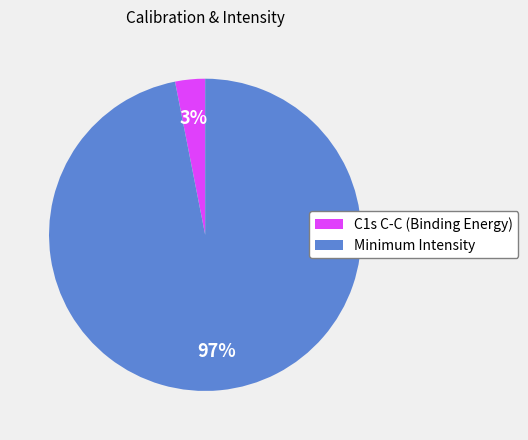

Is the sum of Minimum Intensity and C1s C-C (Binding Energy) greater than half?

Yes